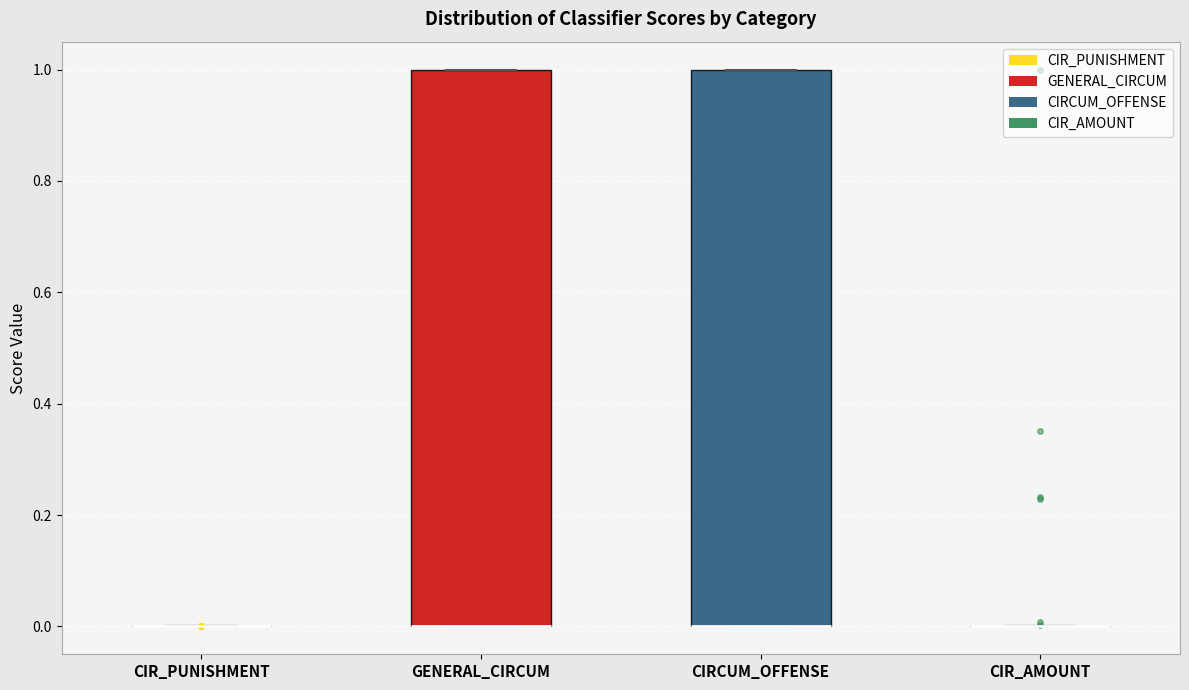

Reading left to right, read every box against the y-axis: the position of its median line, the range the box covers, and the ends of its whiskers. The values are not printed on the chart, so give them approximately, as read against the axis.

CIR_PUNISHMENT: box collapsed to a line at 0, whiskers 0 to 0
GENERAL_CIRCUM: median 0 (drawn on the box's lower edge), box 0 to 1, whiskers 0 to 1
CIRCUM_OFFENSE: median 0 (drawn on the box's lower edge), box 0 to 1, whiskers 0 to 1
CIR_AMOUNT: box collapsed to a line at 0, whiskers 0 to 0